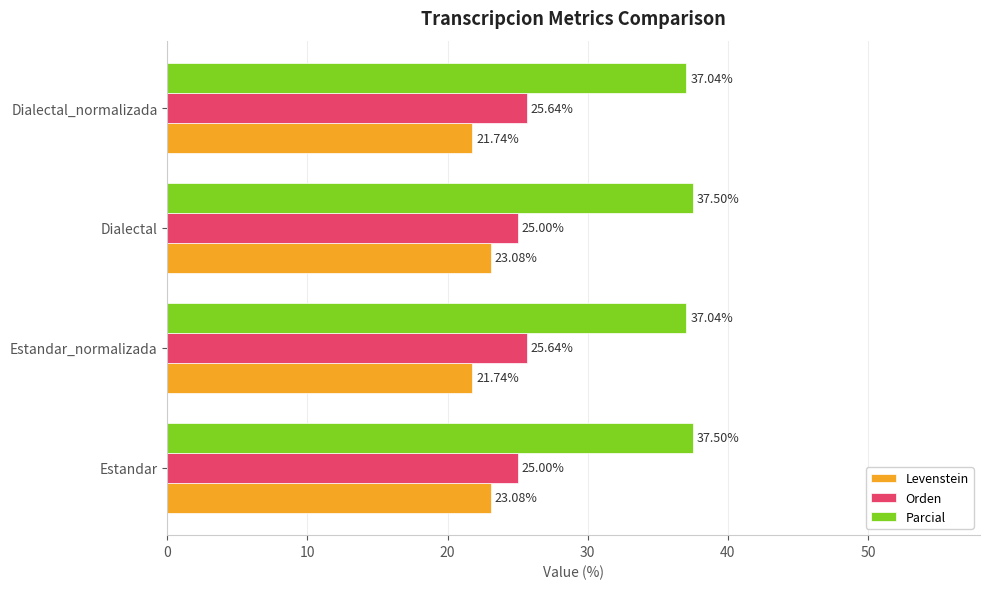

What is the minimum value for Parcial?

37.0